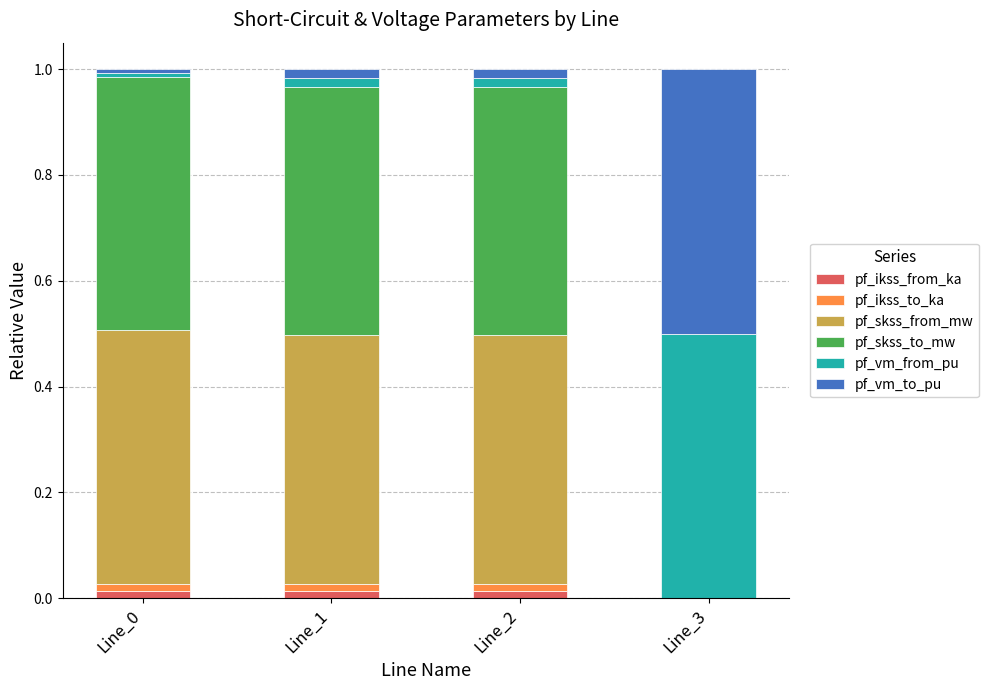

The pf_ikss_from_ka series shows 0.0 at Line_3. True or false?

True